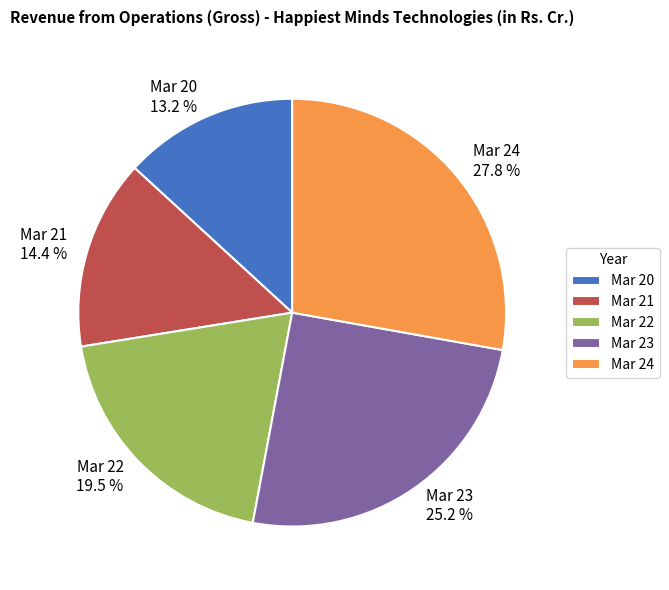

How many segments does this pie chart have?

5